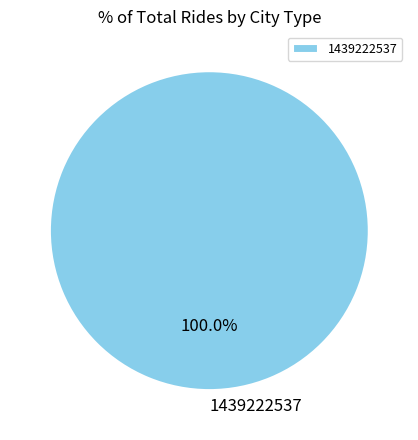

Which slice represents more than half of the pie?

1439222537